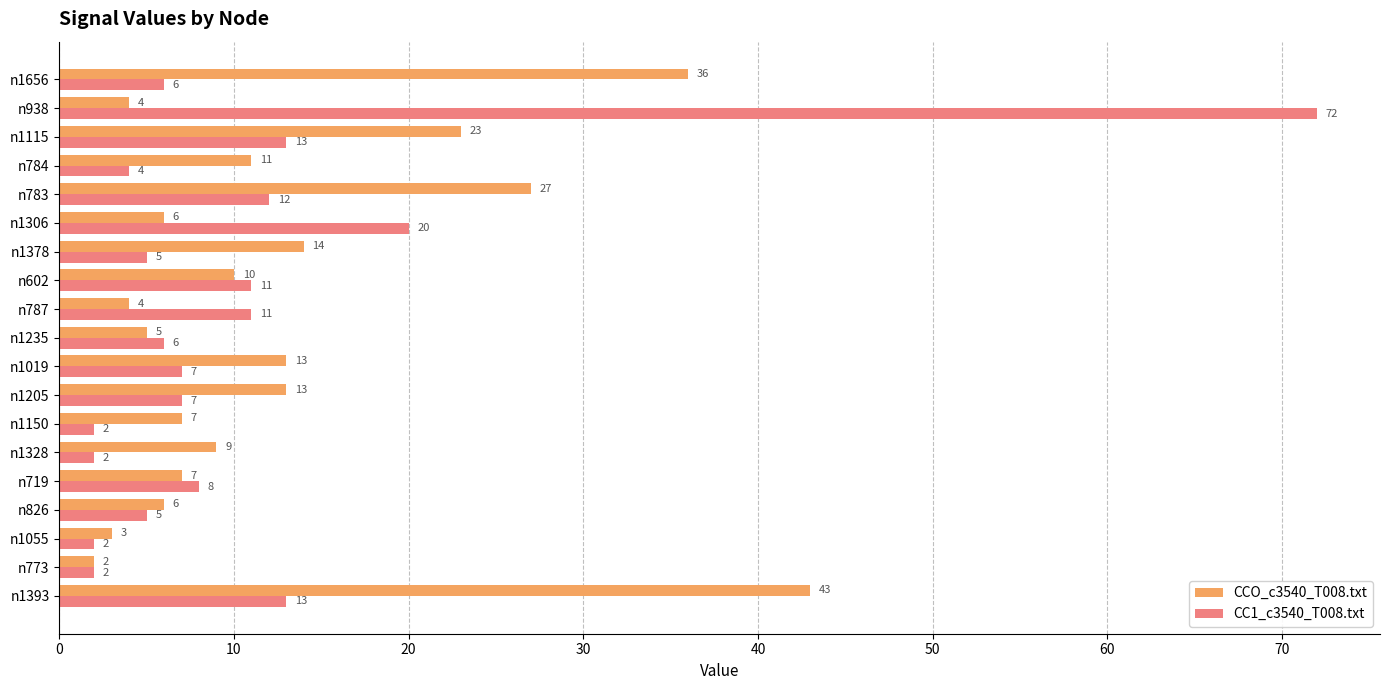

The CCO_c3540_T008.txt series shows 11 at n1150. True or false?

False